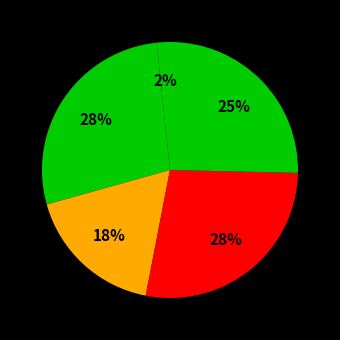

Count the number of slices in the pie.

5